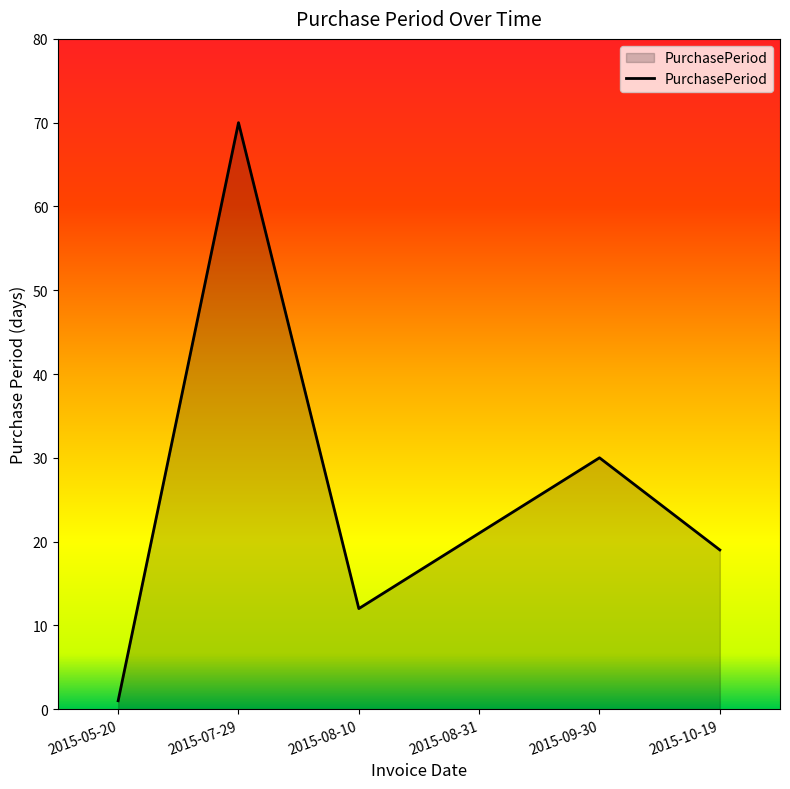

At which label does the data first exceed 21?

2015-07-29